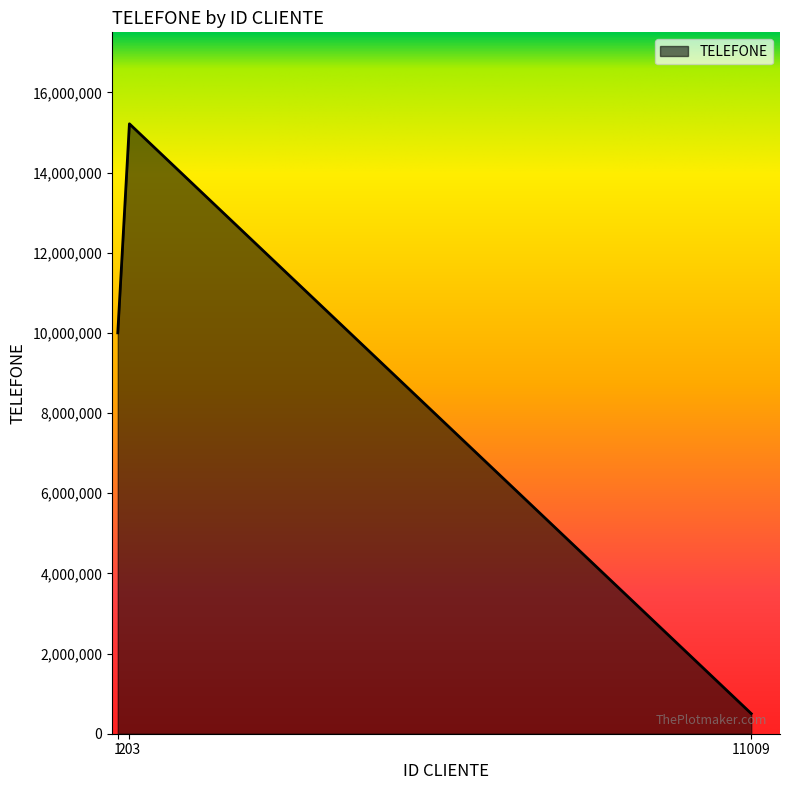

Does the chart have visible grid lines?

No